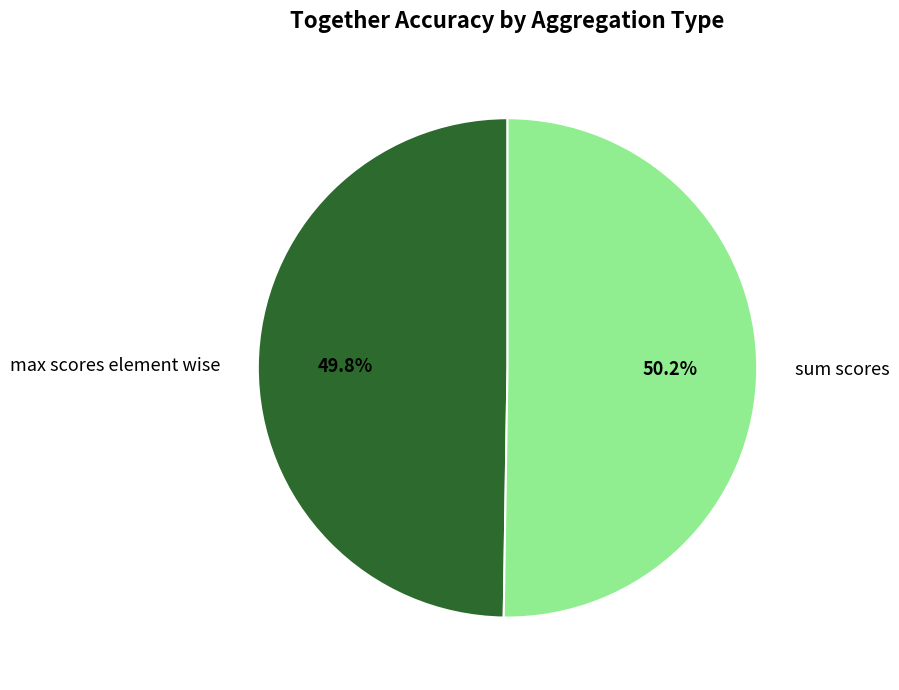

How many segments does this pie chart have?

2